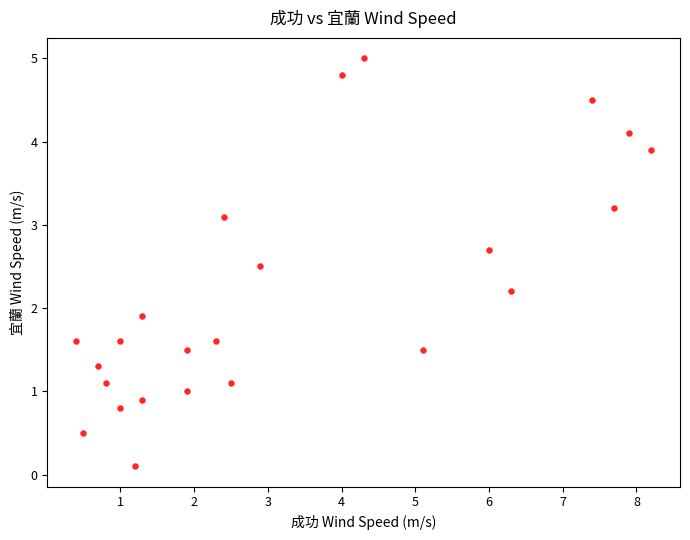

What is the range of X values (max minus min)?

7.8